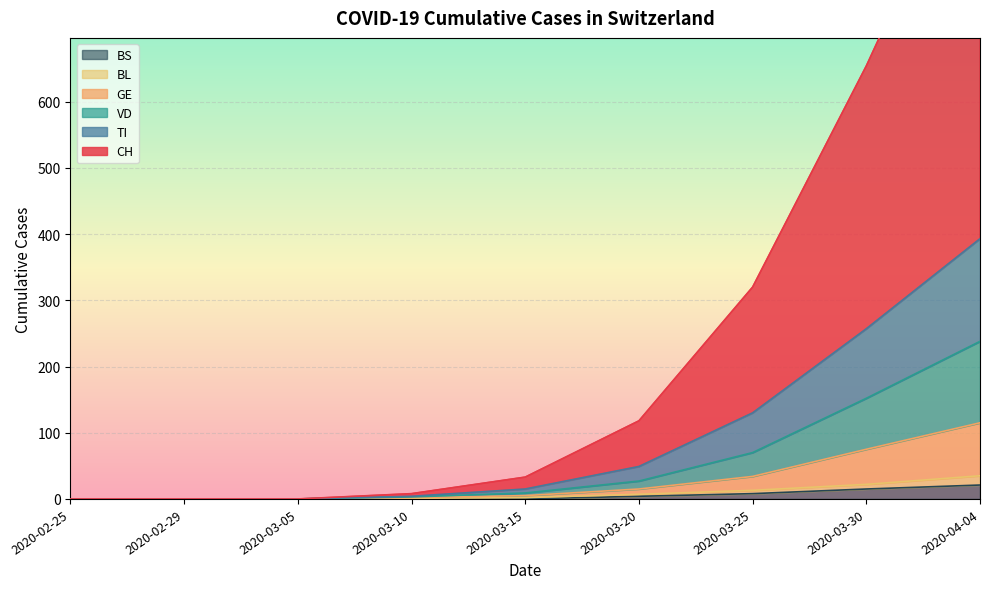

How many distinct data groups are displayed?

6